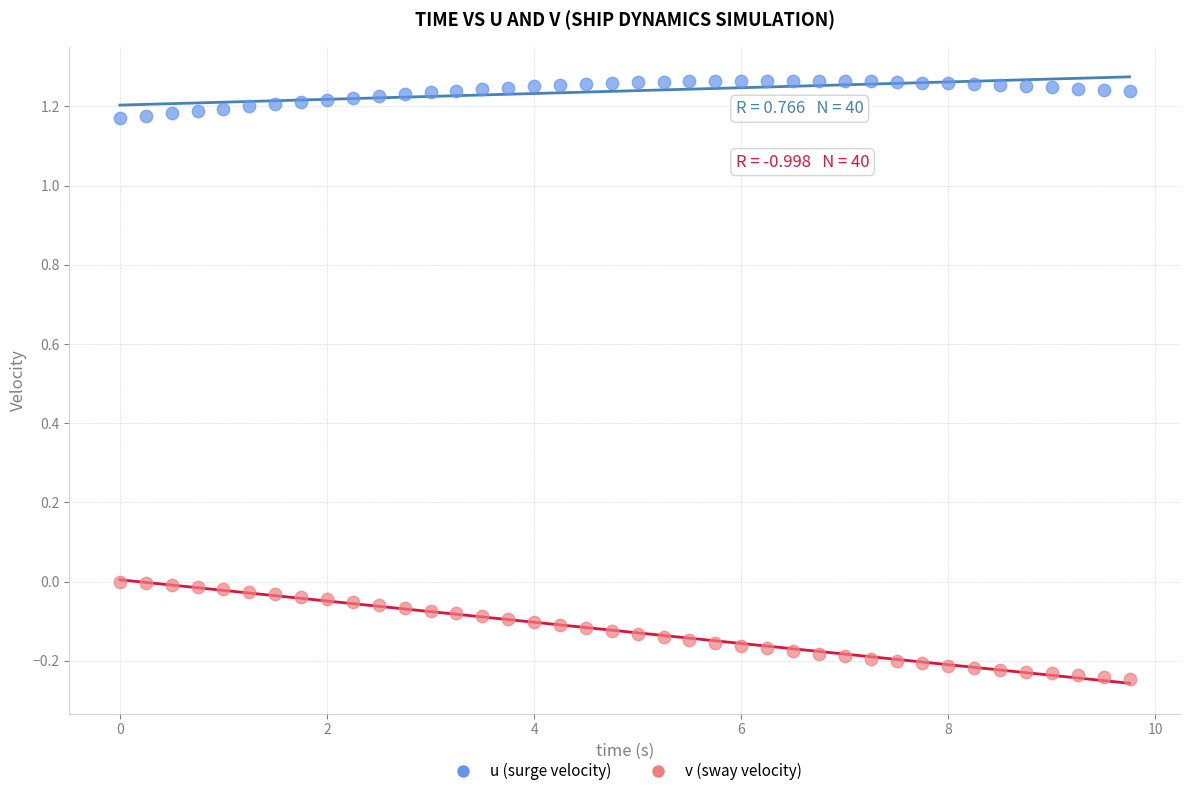

Which series contains the lowest Y value?

v (sway velocity)